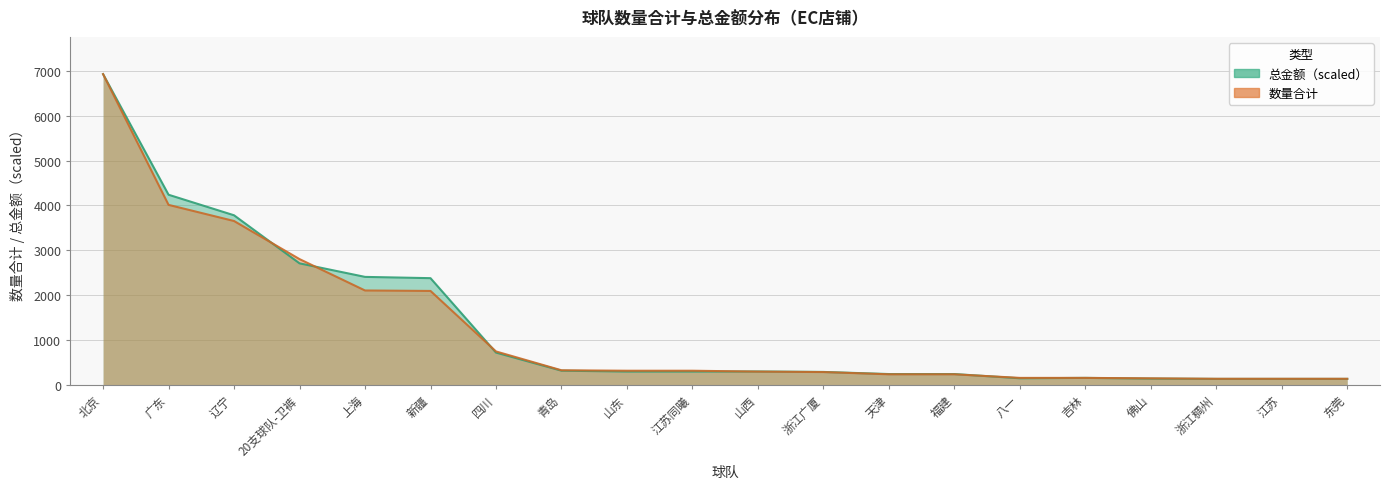

What is the difference between the 总金额 values at 山西 and 东莞?

165.5